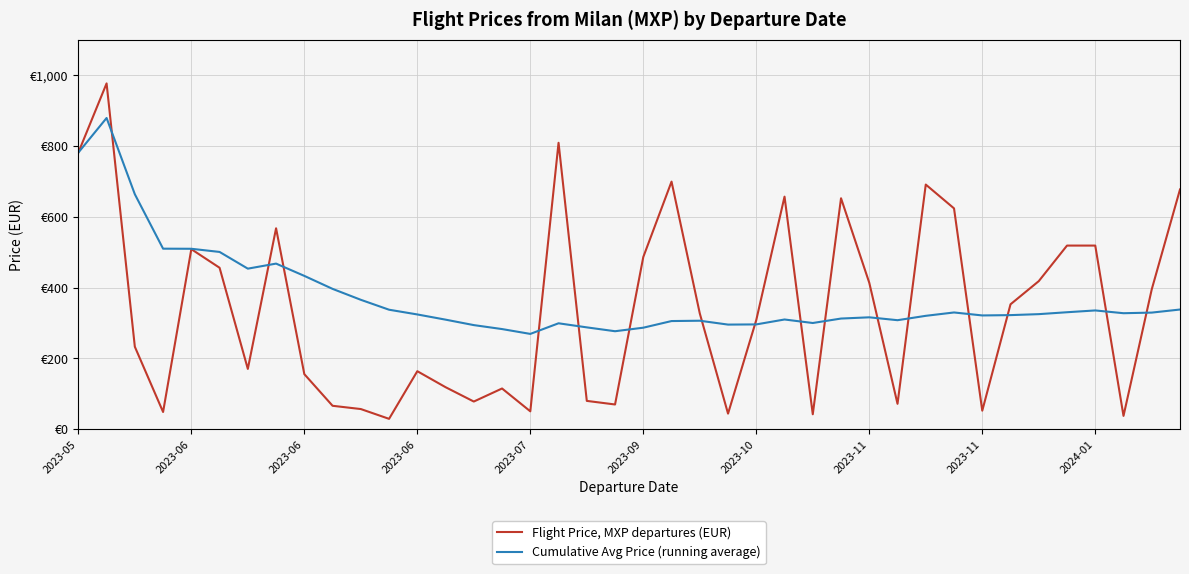

At how many categories does at least one series exceed 61?

40